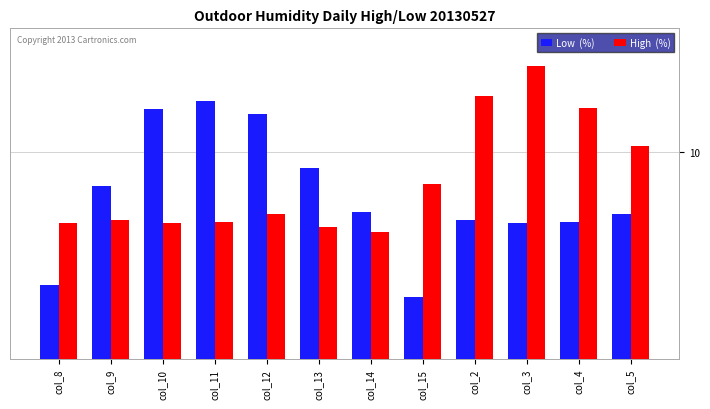

Does the chart contain stacked bars?

No